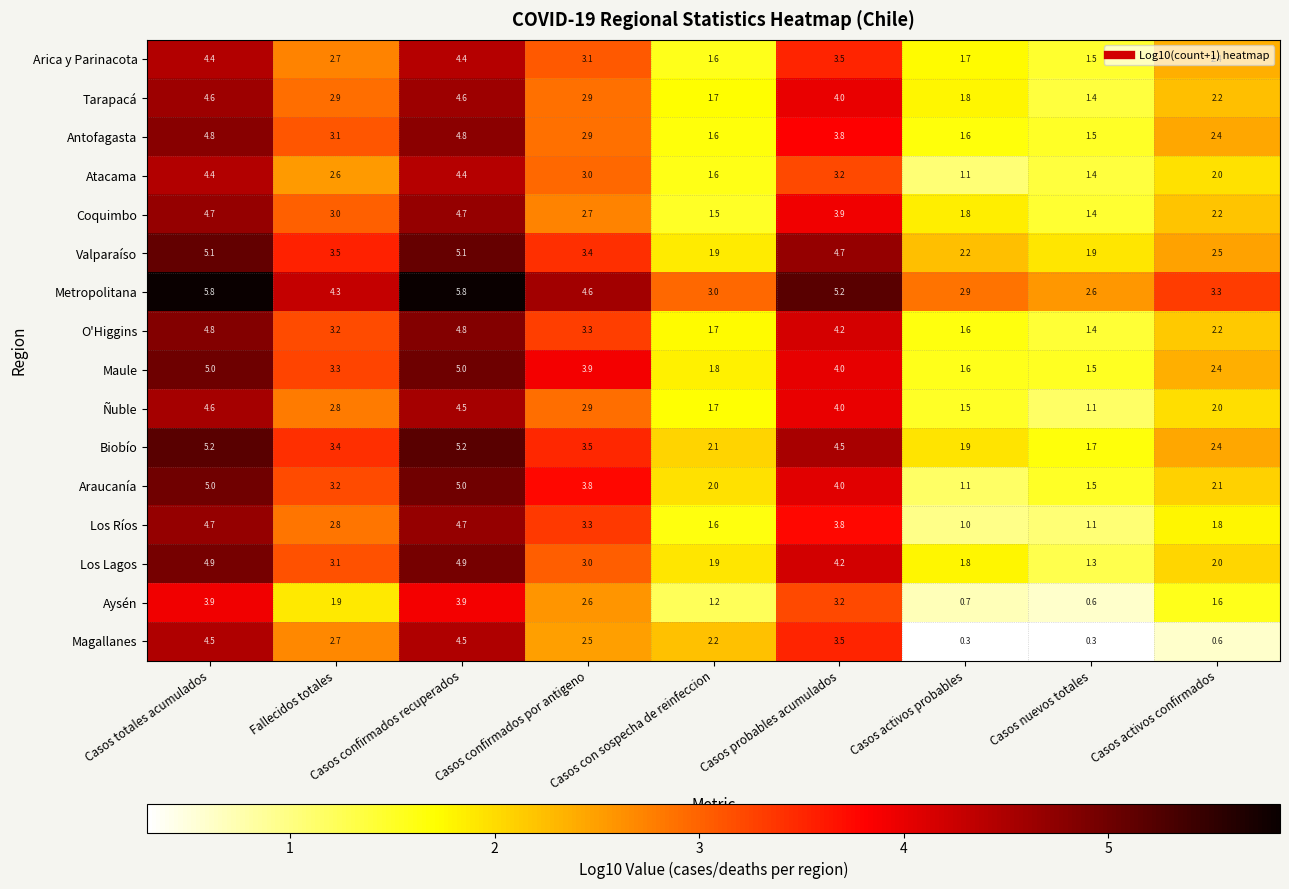

Which series has the largest total across all categories?

Metropolitana